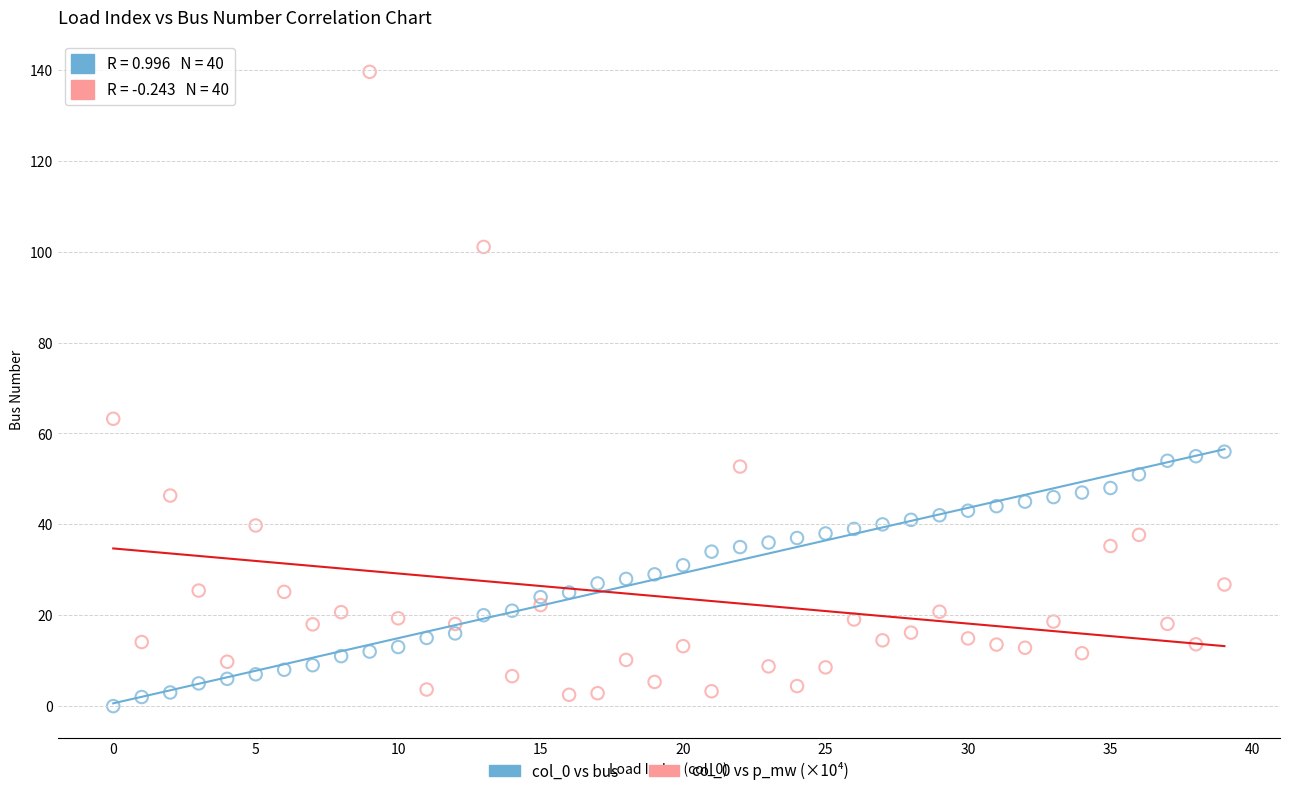

Across all series, what Y value is closest to 69?

63.2